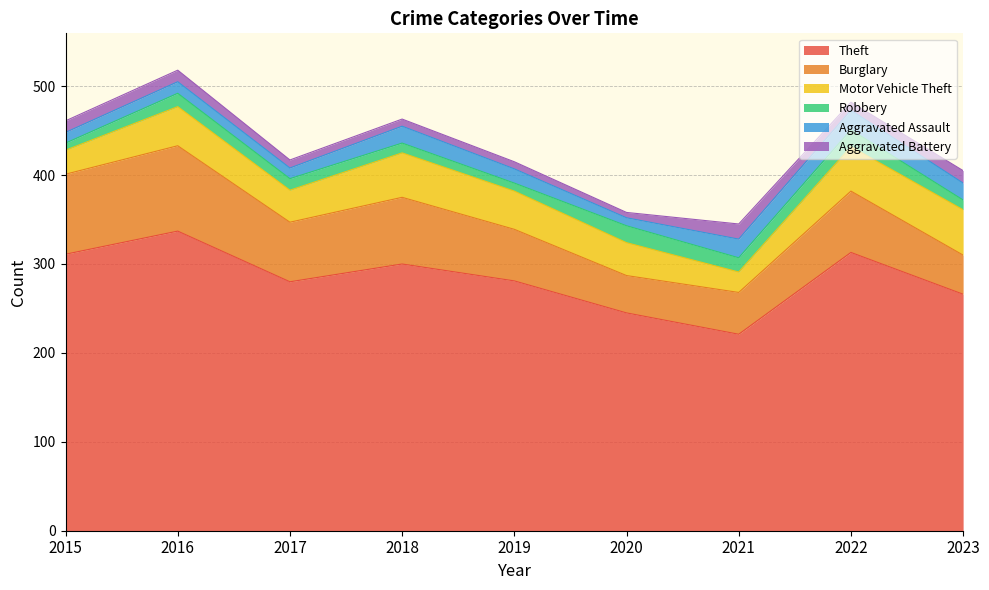

Reading right to left, what are all the values shown in this chart?

Theft: 266	313	221	245	281	300	280	337	311
Burglary: 44	69	47	42	58	75	67	96	90
Motor Vehicle Theft: 51	50	23	37	43	50	36	44	27
Robbery: 11	19	16	19	9	11	13	15	8
Aggravated Assault: 19	22	21	9	16	19	12	13	12
Aggravated Battery: 14	9	17	6	8	8	9	13	13